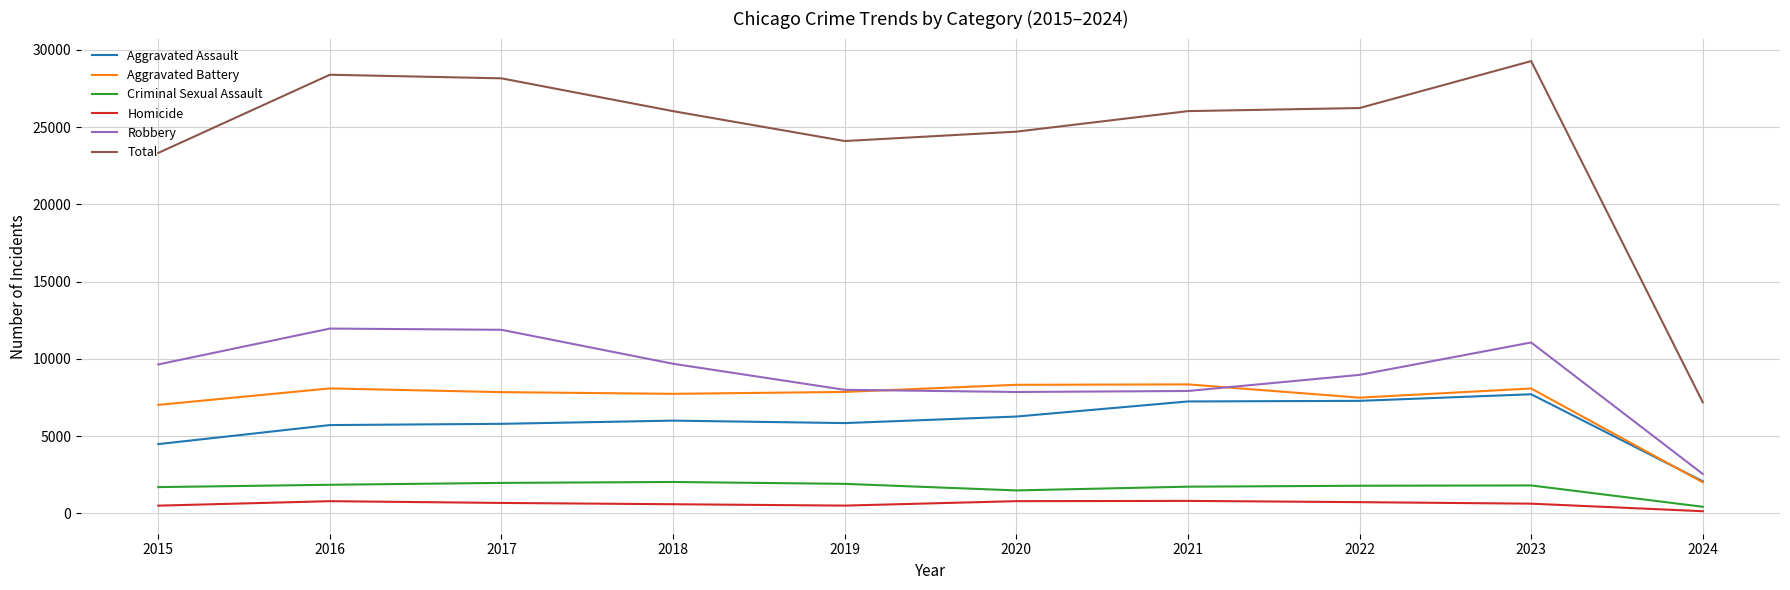

At 2018, list the series in order from smallest to largest.

Homicide, Criminal Sexual Assault, Aggravated Assault, Aggravated Battery, Robbery, Total